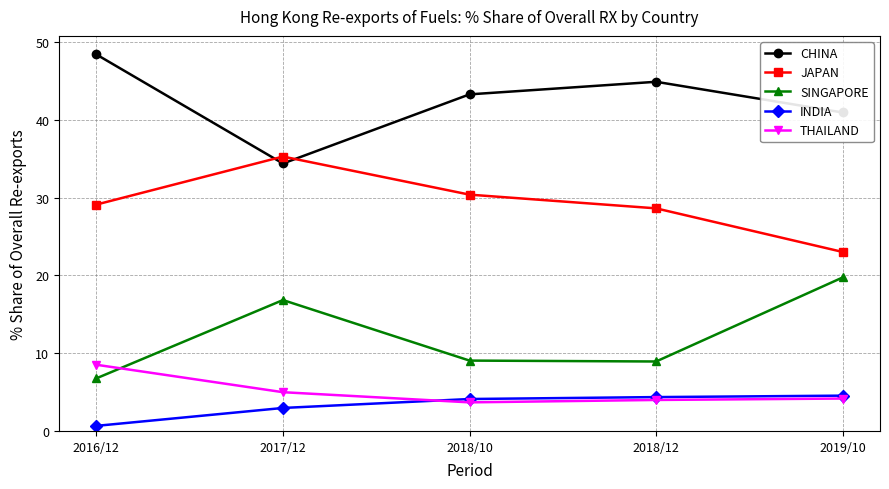

True or false: THAILAND and JAPAN cross at least once.

False